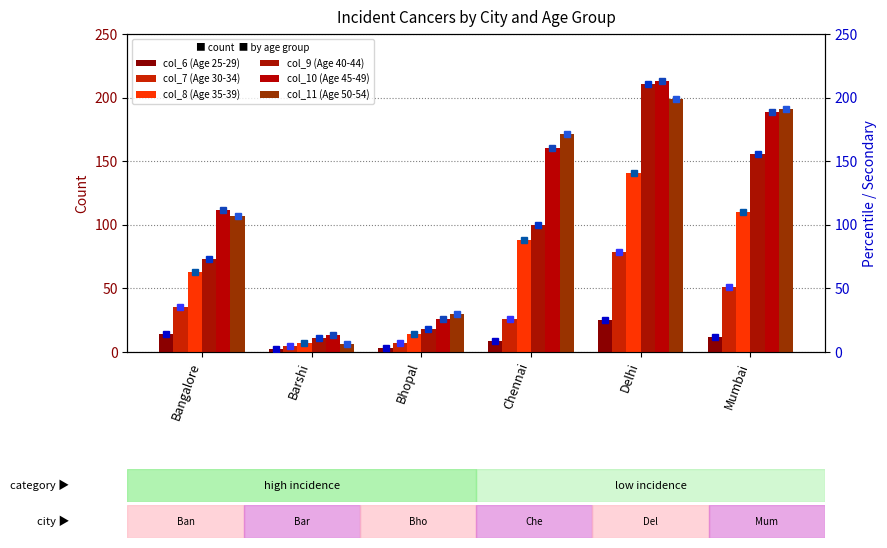

Rank the series by their maximum value, from highest to lowest.

col_10 (Age 45-49), col_9 (Age 40-44), col_11 (Age 50-54), col_8 (Age 35-39), col_7 (Age 30-34), col_6 (Age 25-29)